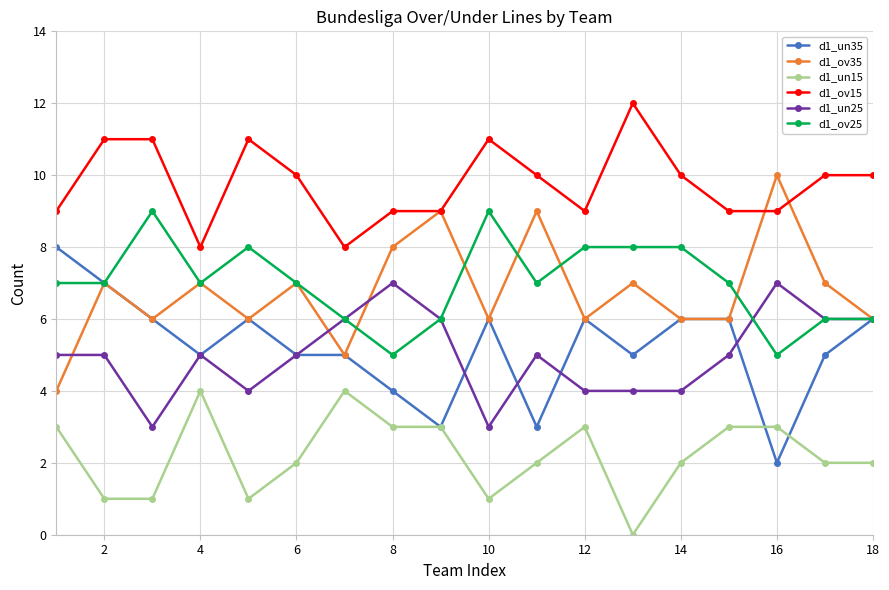

What is the greatest value displayed?

12